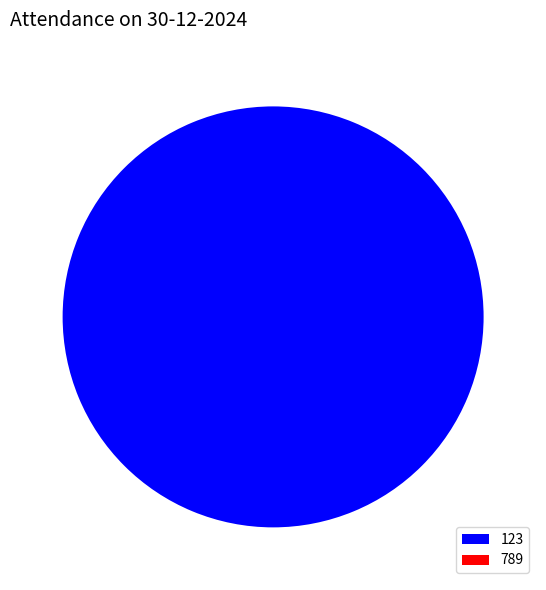

The 789 slice represents 1% of the pie. True or false?

False